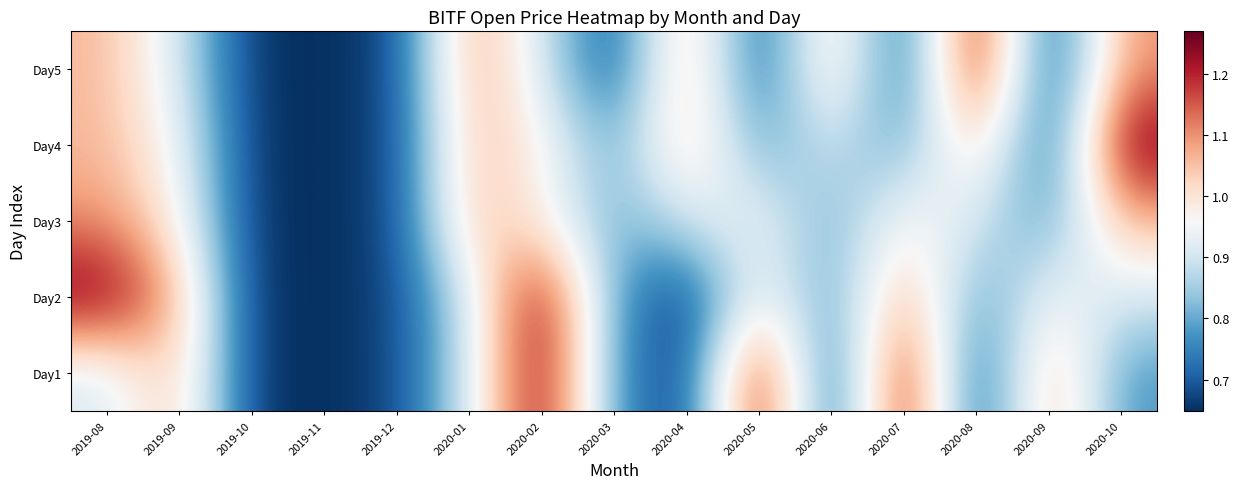

Reading left to right, transcribe all the data shown in this chart.

Day1: 2019-08=0.9	2019-09=1.1	2019-10=0.6	2019-11=0.6	2019-12=0.7	2020-01=0.9	2020-02=1.3	2020-03=0.8	2020-04=0.6	2020-05=1.3	2020-06=0.6	2020-07=1.3	2020-08=0.6	2020-09=1.1	2020-10=0.8
Day2: 2019-08=1.3	2019-09=1.1	2019-10=0.6	2019-11=0.6	2019-12=0.7	2020-01=0.9	2020-02=1.3	2020-03=0.8	2020-04=0.6	2020-05=1.0	2020-06=0.8	2020-07=1.1	2020-08=0.8	2020-09=1.0	2020-10=0.9
Day3: 2019-08=1.1	2019-09=1.0	2019-10=0.6	2019-11=0.6	2019-12=0.7	2020-01=1.1	2020-02=1.0	2020-03=0.8	2020-04=0.9	2020-05=1.0	2020-06=0.8	2020-07=1.0	2020-08=0.9	2020-09=0.8	2020-10=1.1
Day4: 2019-08=1.1	2019-09=1.0	2019-10=0.6	2019-11=0.6	2019-12=0.7	2020-01=1.1	2020-02=1.0	2020-03=0.8	2020-04=1.1	2020-05=0.8	2020-06=0.9	2020-07=0.8	2020-08=1.1	2020-09=0.7	2020-10=1.3
Day5: 2019-08=1.1	2019-09=0.9	2019-10=0.6	2019-11=0.6	2019-12=0.7	2020-01=1.1	2020-02=0.9	2020-03=0.7	2020-04=1.1	2020-05=0.7	2020-06=1.1	2020-07=0.7	2020-08=1.3	2020-09=0.6	2020-10=1.1